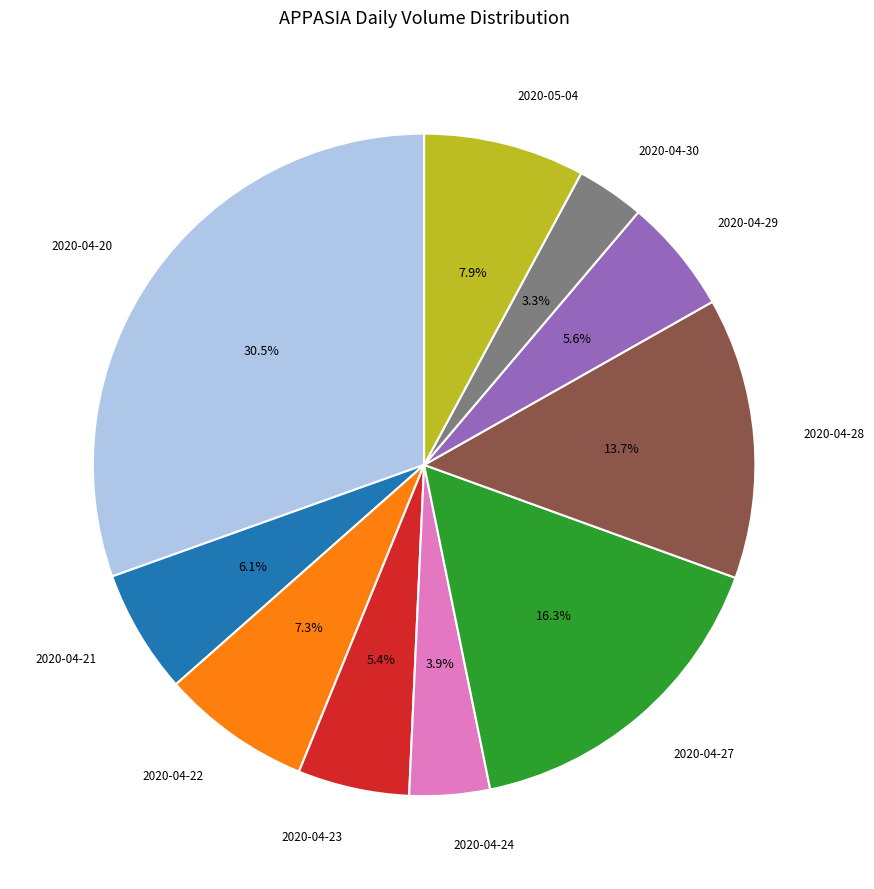

How many slices are in this pie chart?

10